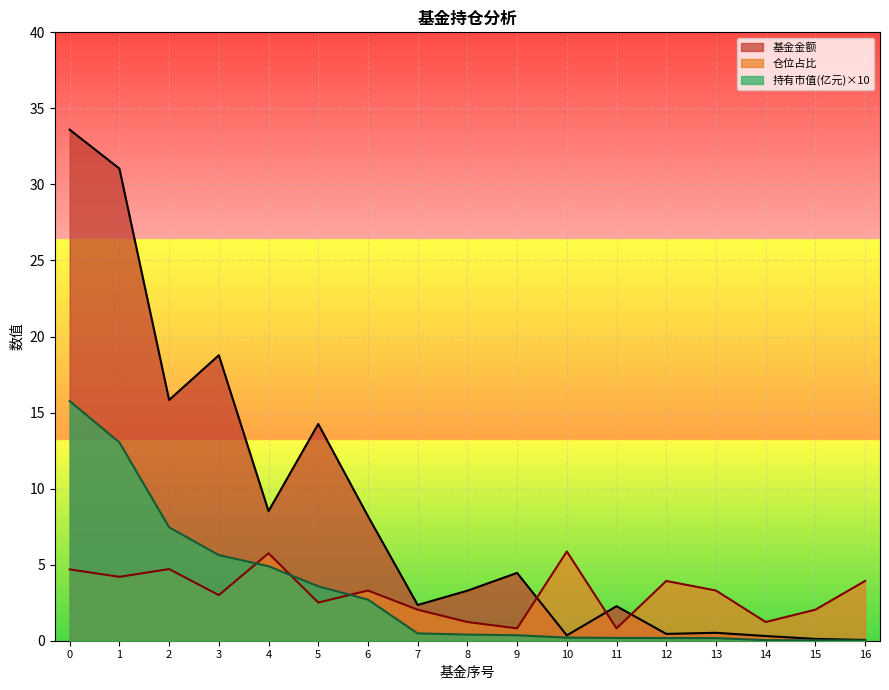

At which label does 基金金额 reach its minimum?

16